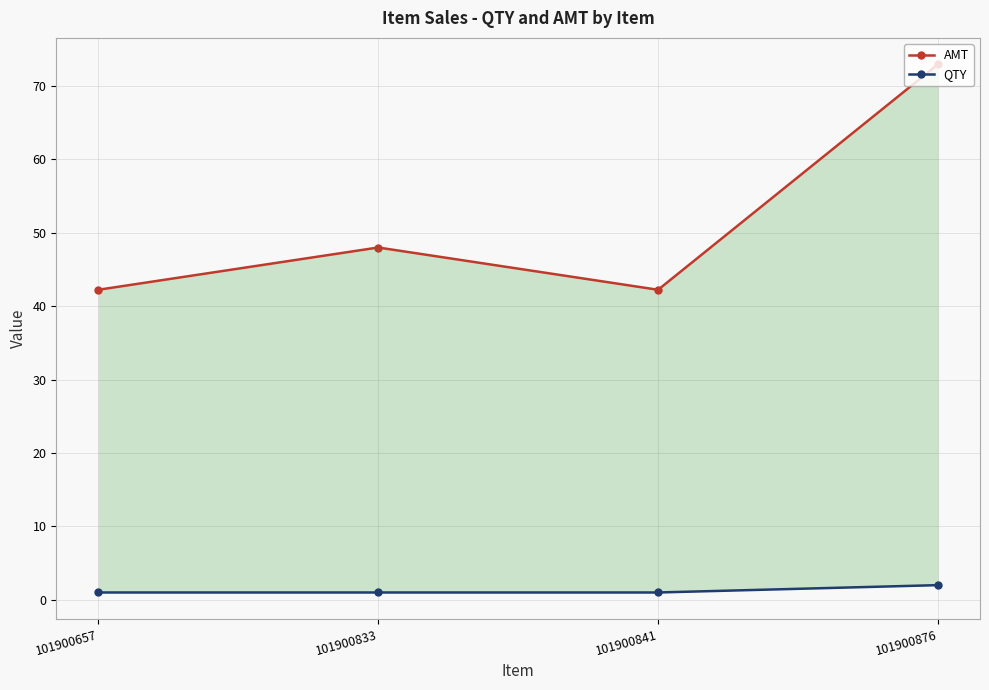

The value of AMT at 101900841 is 8.9. True or false?

False